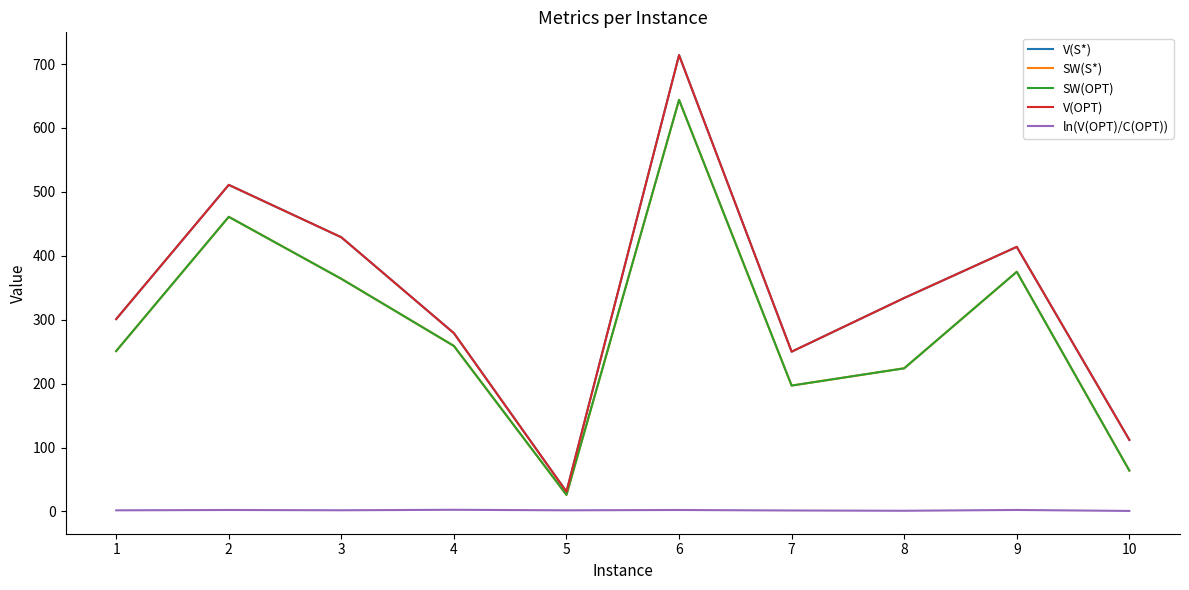

The SW(OPT) series shows 106.0 at 1. True or false?

False